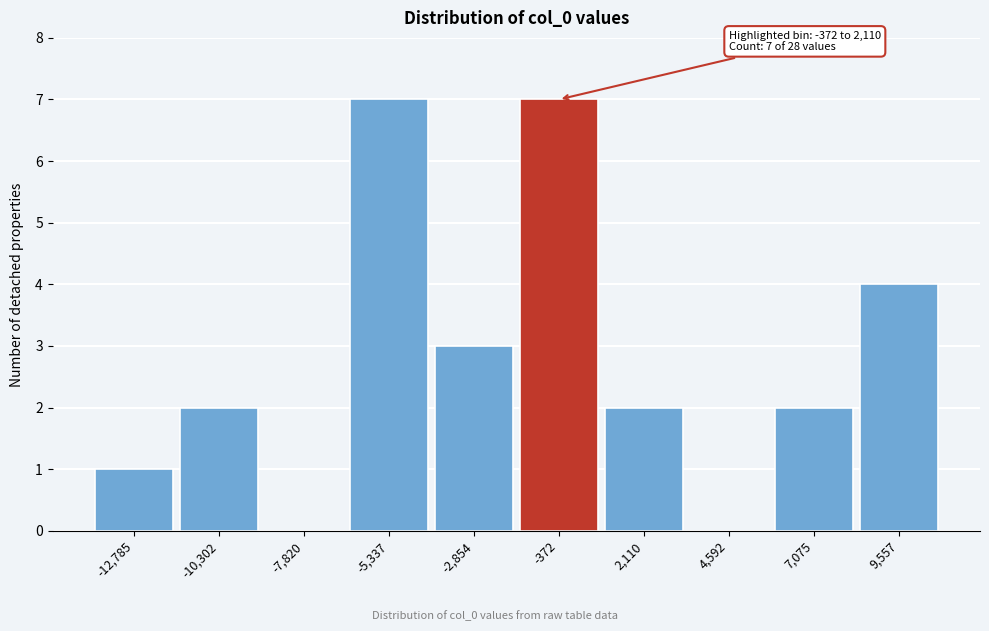

Reading left to right, list all the values displayed in this chart.

-12,785=1	-10,302=2	-7,820=0	-5,337=7	-2,854=3	-372=7	2,110=2	4,592=0	7,075=2	9,557=4